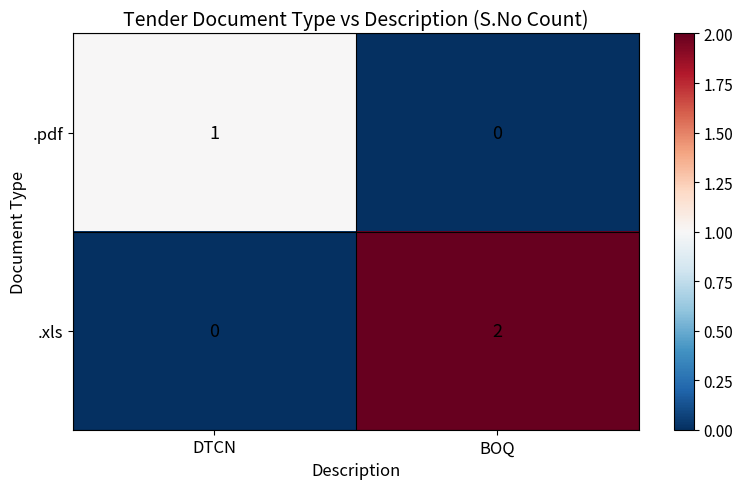

List the series in order of their overall mean, highest first.

.xls, .pdf